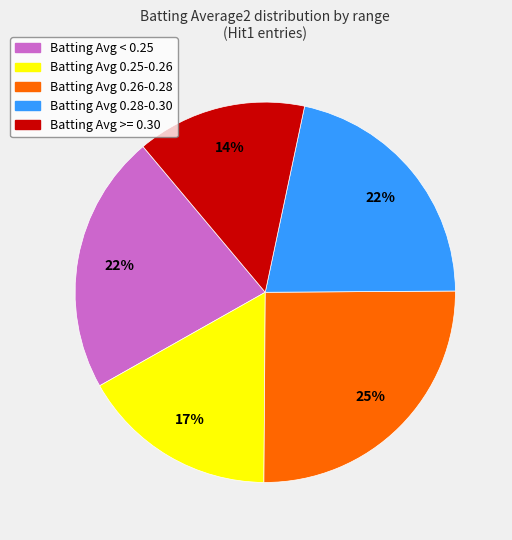

How many slices are in this pie chart?

5